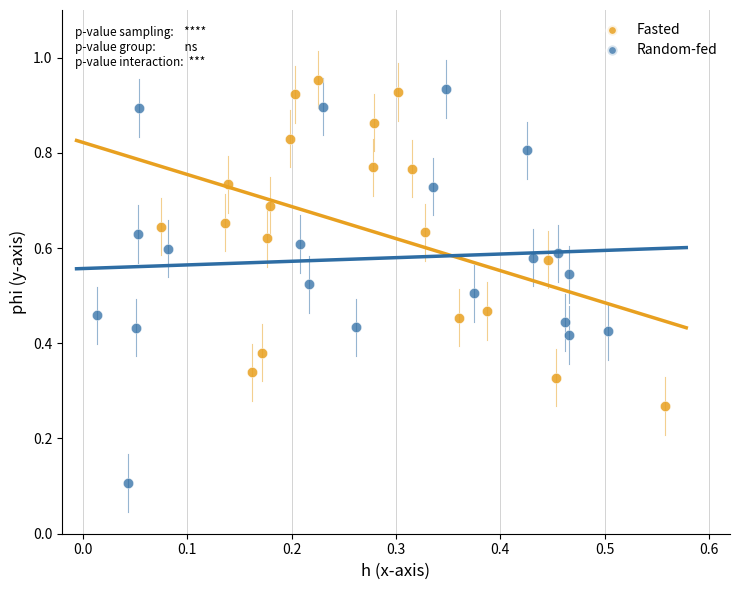

Which series reaches the maximum Y coordinate?

Fasted